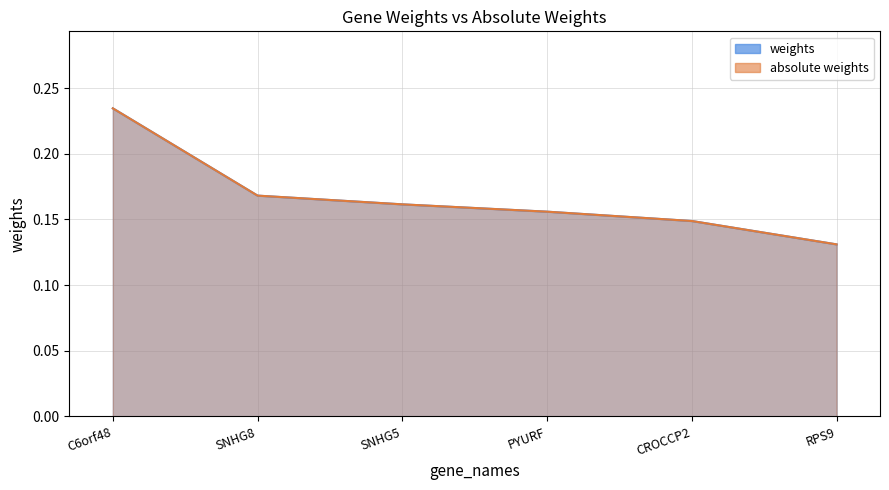

Which series has the largest range (max minus min)?

weights